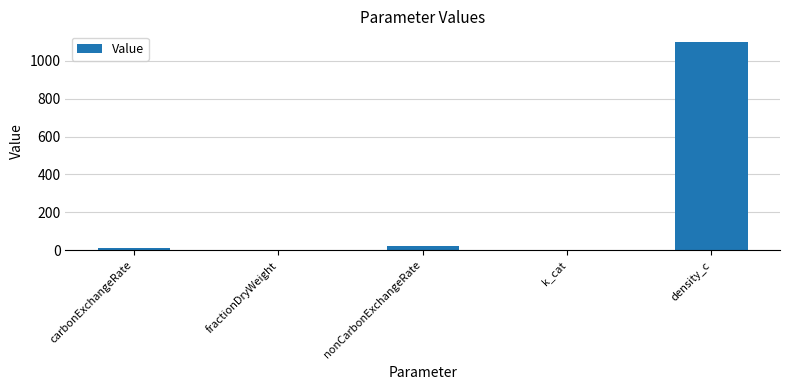

The value at density_c is 1100.0. True or false?

True